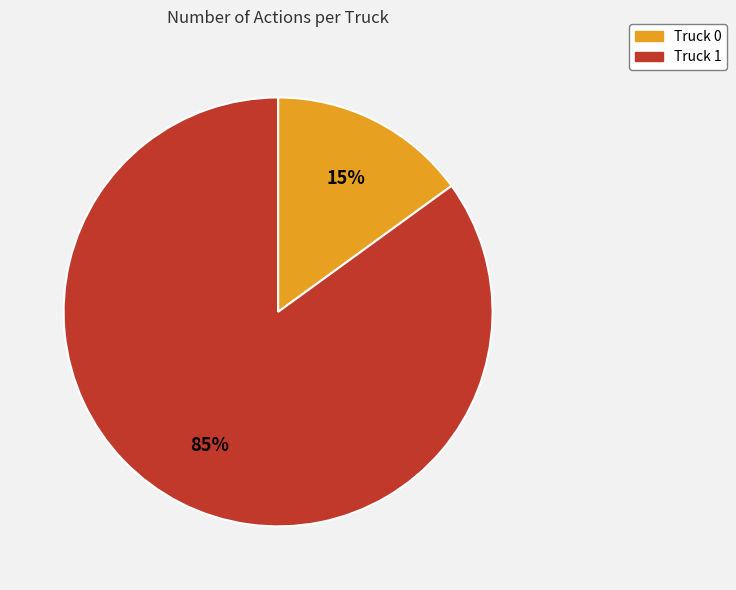

True or false: Truck 1 accounts for 95% of the total.

False